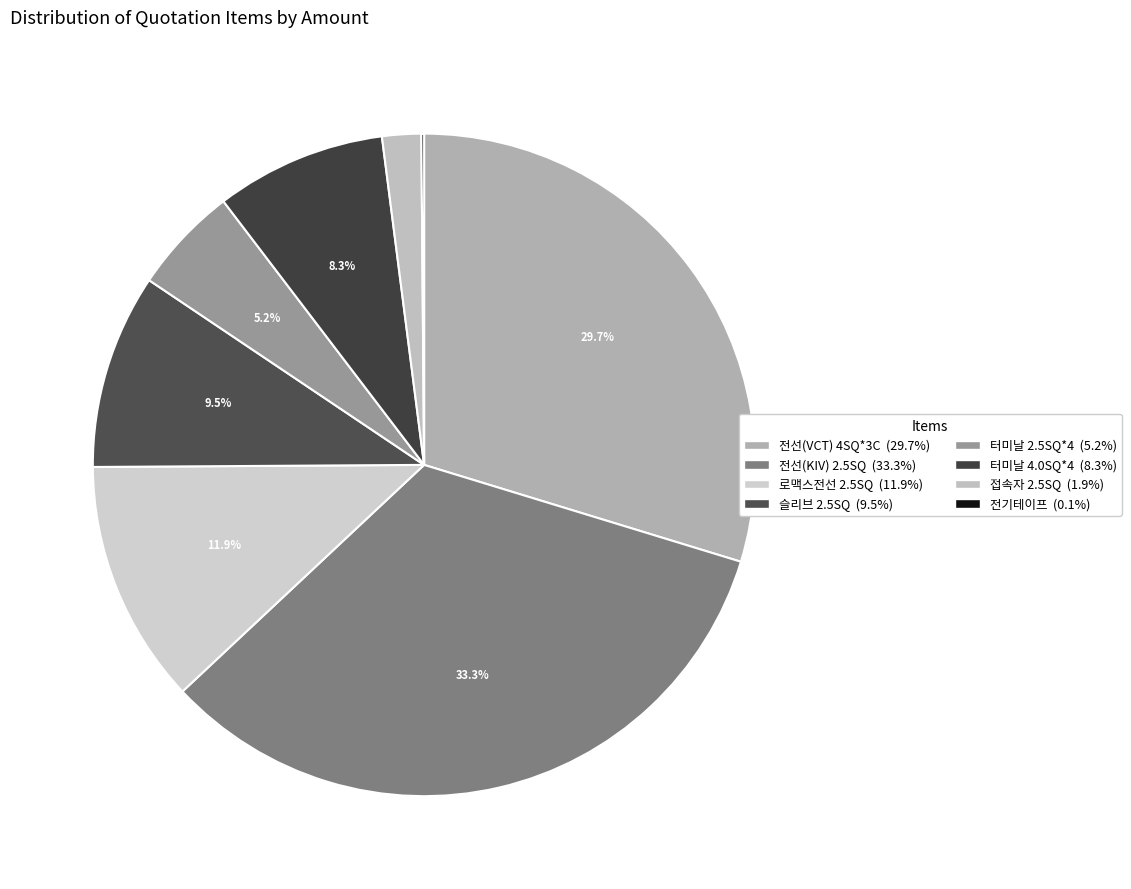

Which category has the smallest portion of the pie?

전기테이프